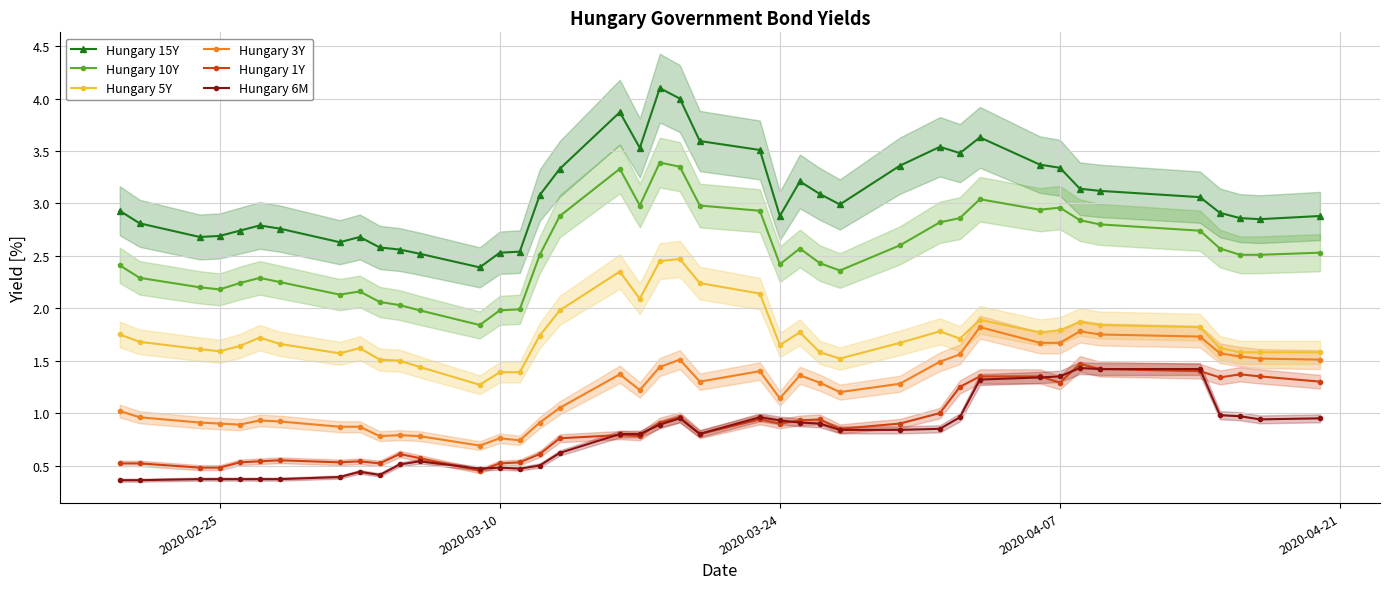

Is it true that Hungary 3Y equals 0.8 at 2020-03-24?

False